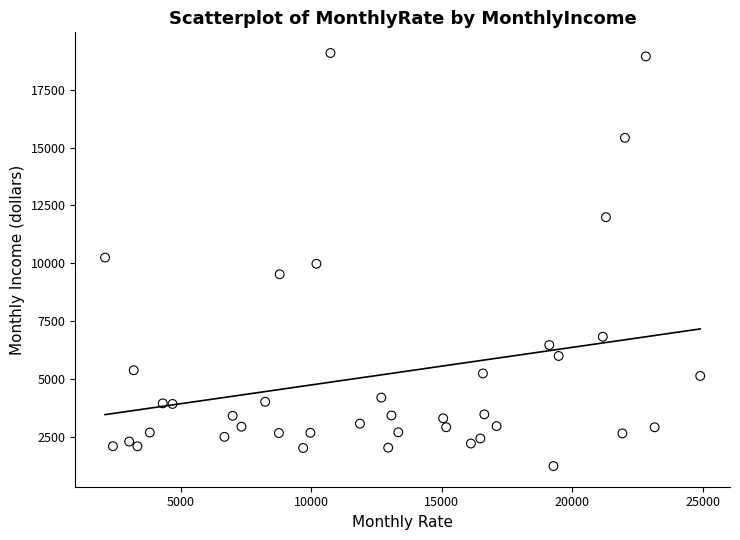

What is the range of X values (max minus min)?

22813